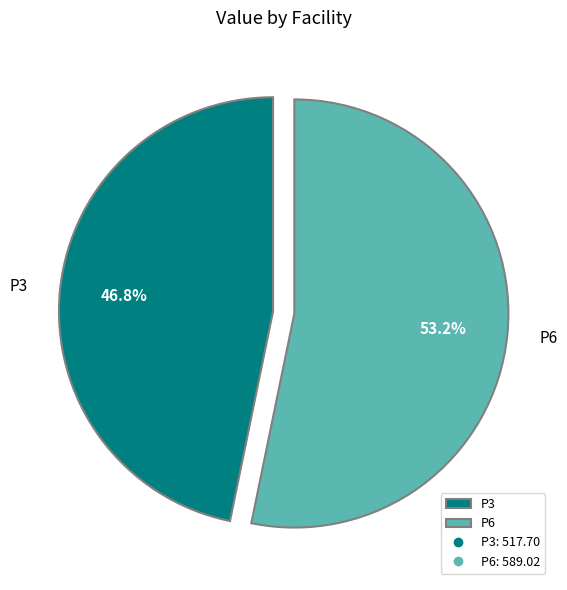

To the nearest percent, what portion does P6 represent?

53%